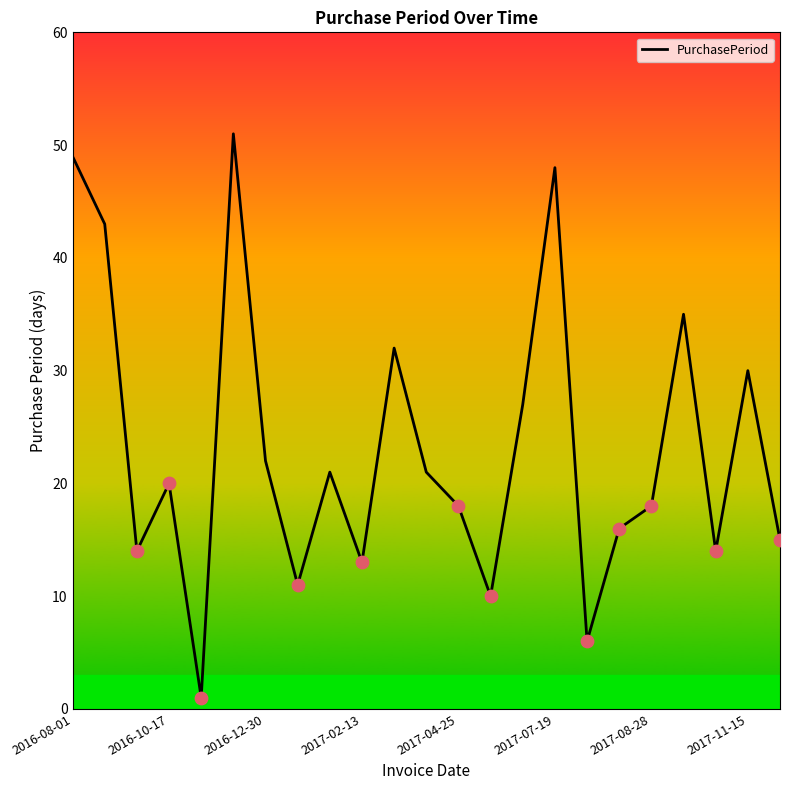

What is the difference between the maximum and minimum values?

50